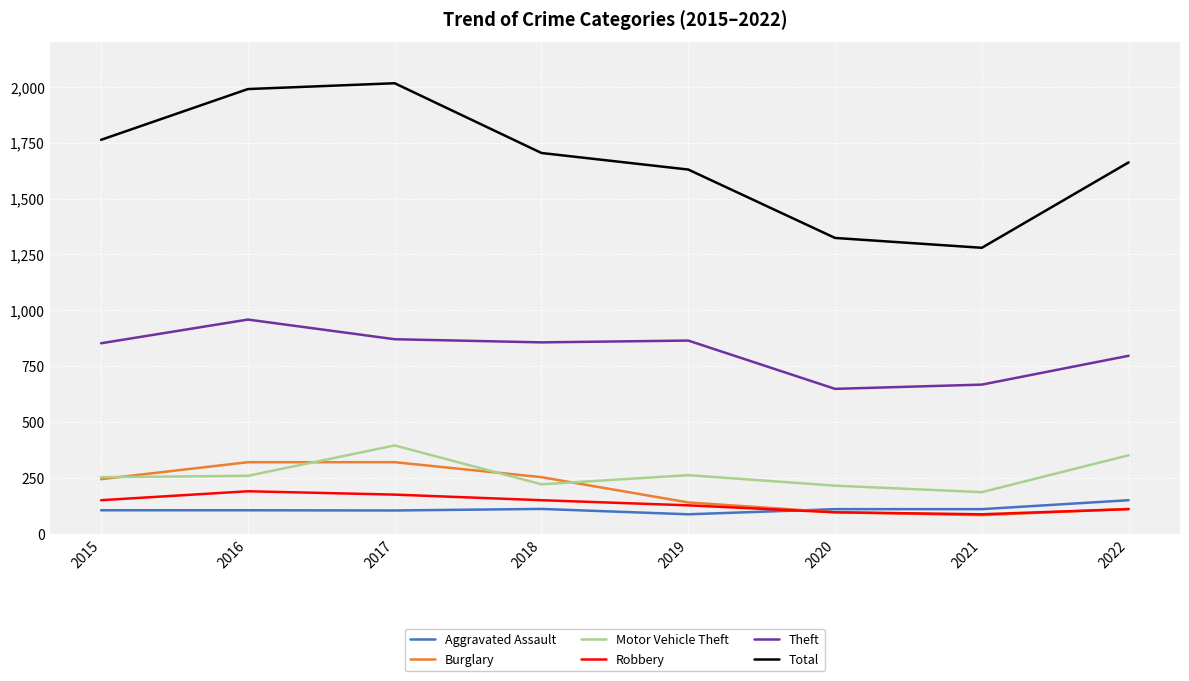

How many interior local valleys does the Burglary series have?

1